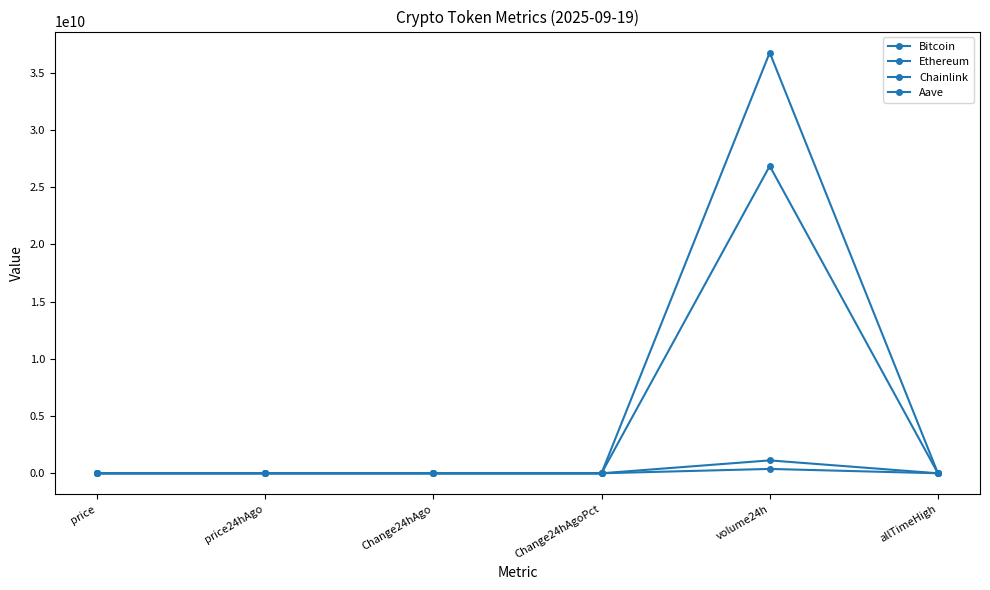

How many series are shown in this chart?

4